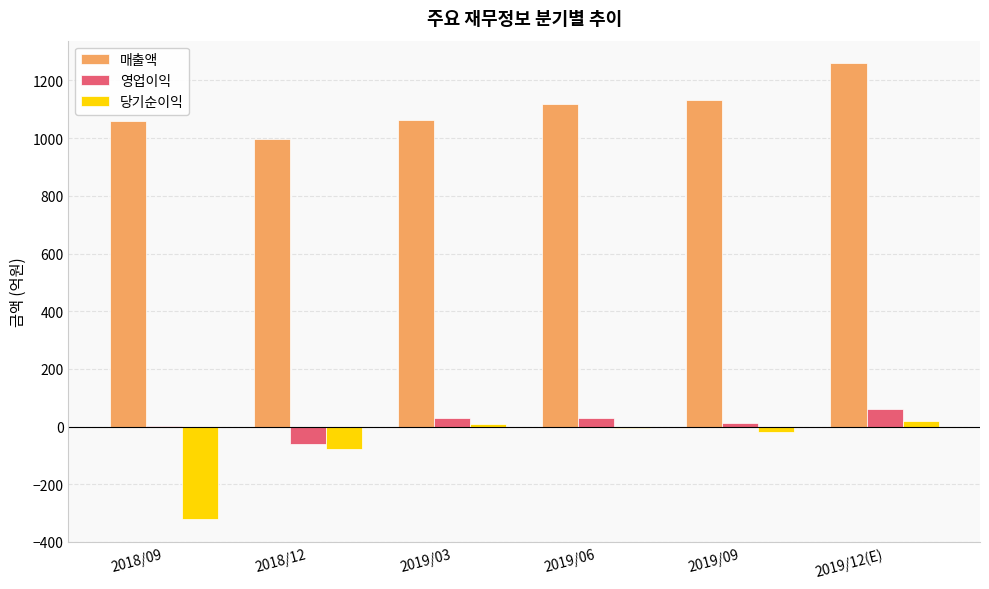

At which category is the sum across all series the highest?

2019/12(E)